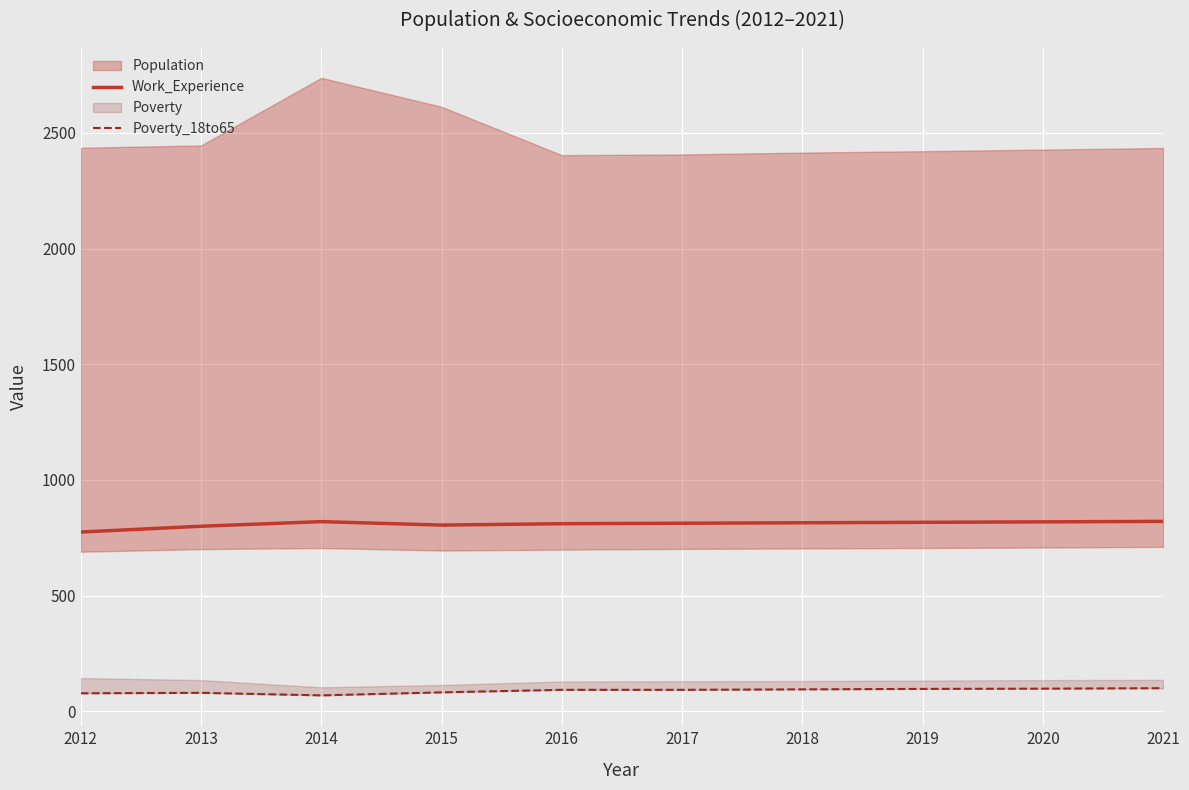

What is the sum of all Poverty_18to65 values?

885